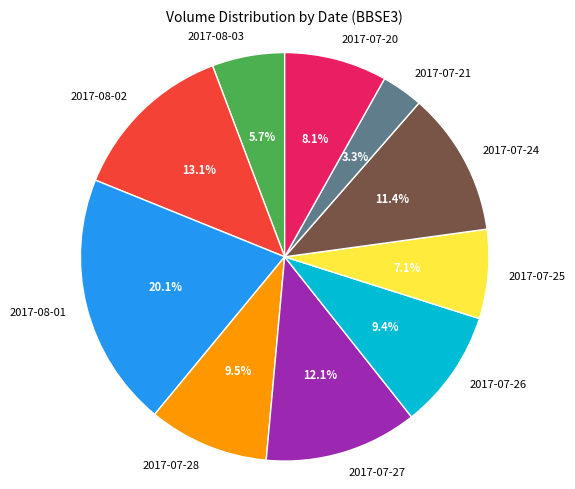

What is the ratio of the value at 2017-07-27 to the value at 2017-07-21?

3.7